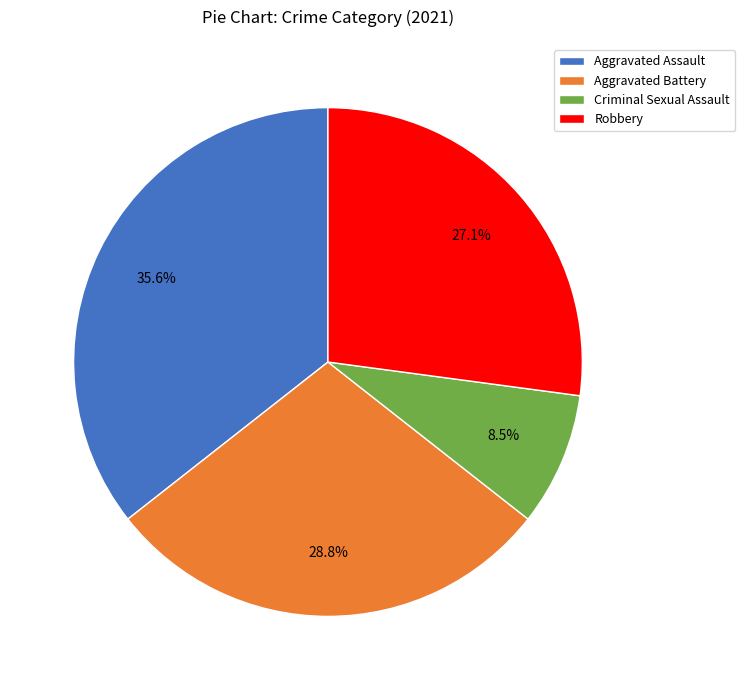

Is it true that Aggravated Battery is 40% of the pie?

False